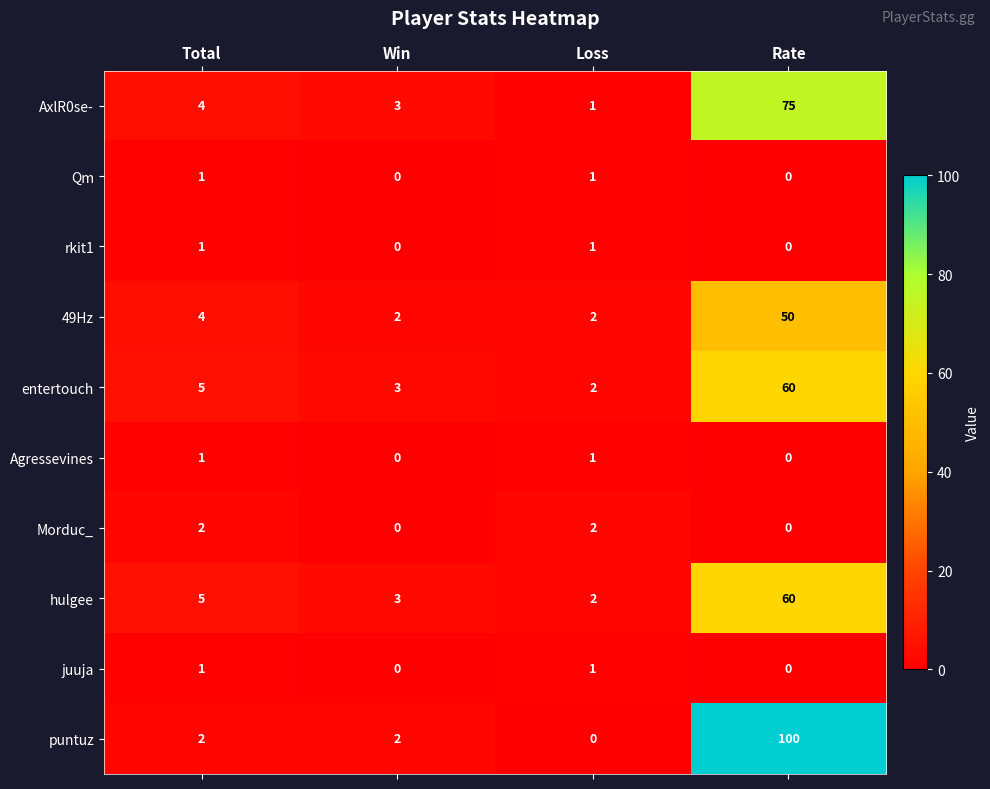

How many categories are shown in the chart?

4